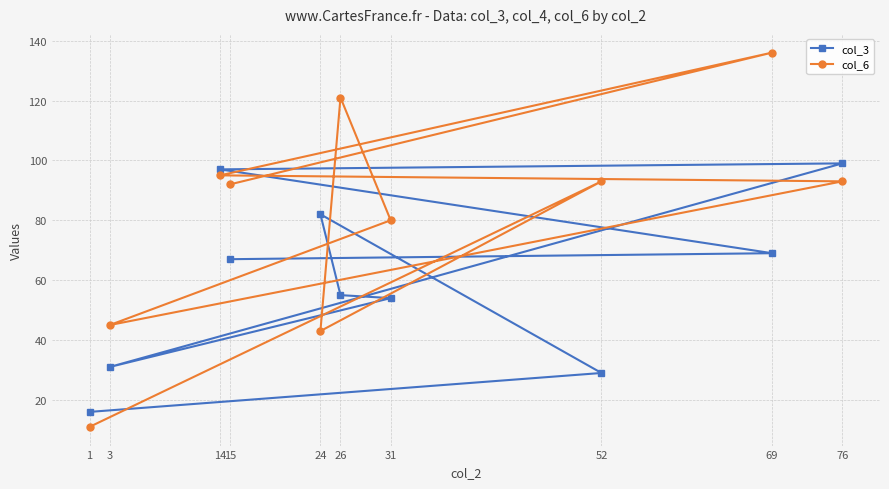

Reading right to left, extract all data points from this chart.

col_3: 76=99	69=69	52=29	31=54	26=55	24=82	15=67	14=97	3=31	1=16
col_6: 76=93	69=136	52=93	31=80	26=121	24=43	15=92	14=95	3=45	1=11